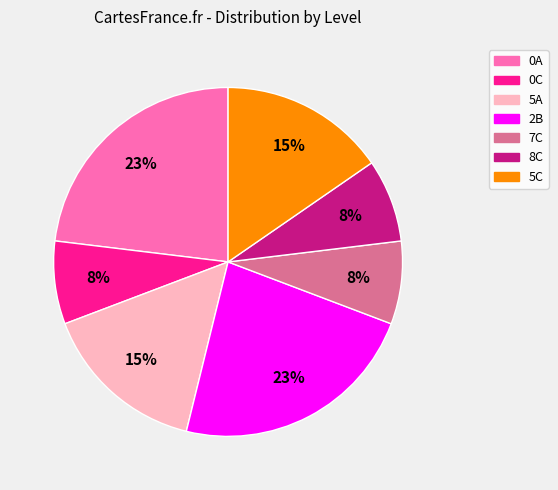

Count the number of slices in the pie.

7